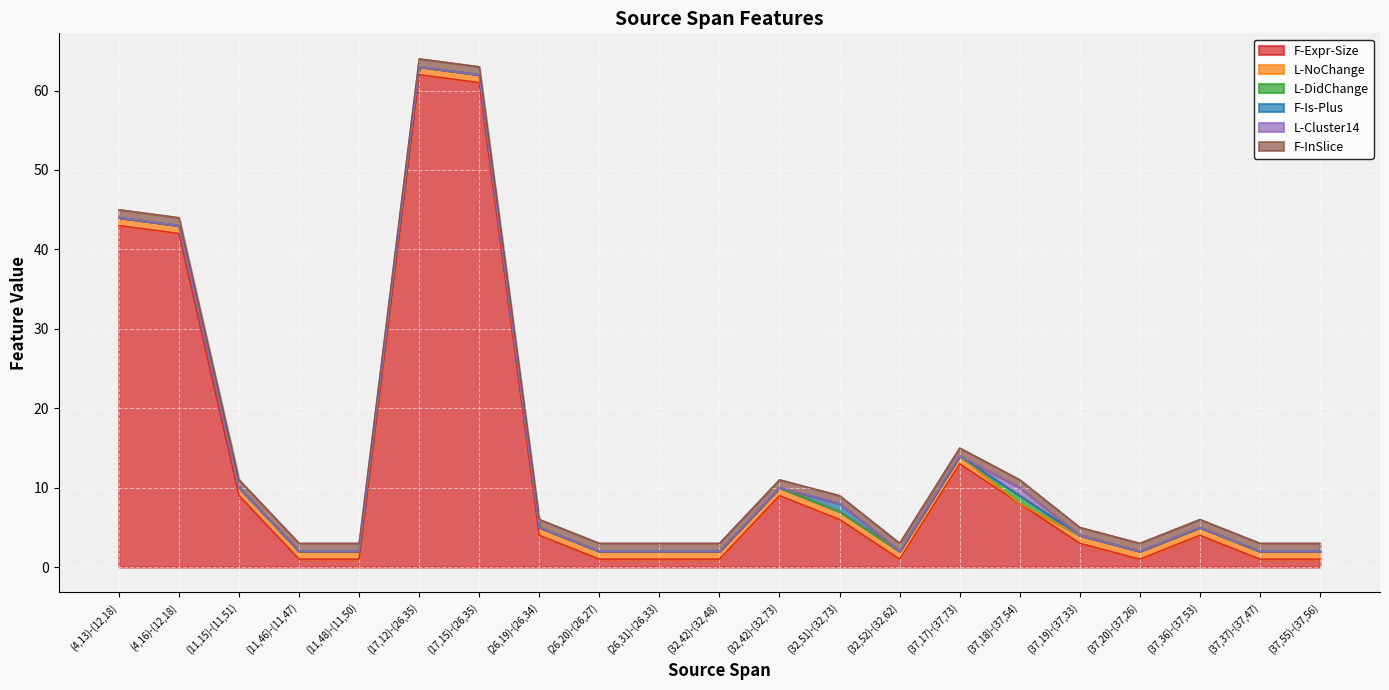

How many lines are shown in the chart?

6